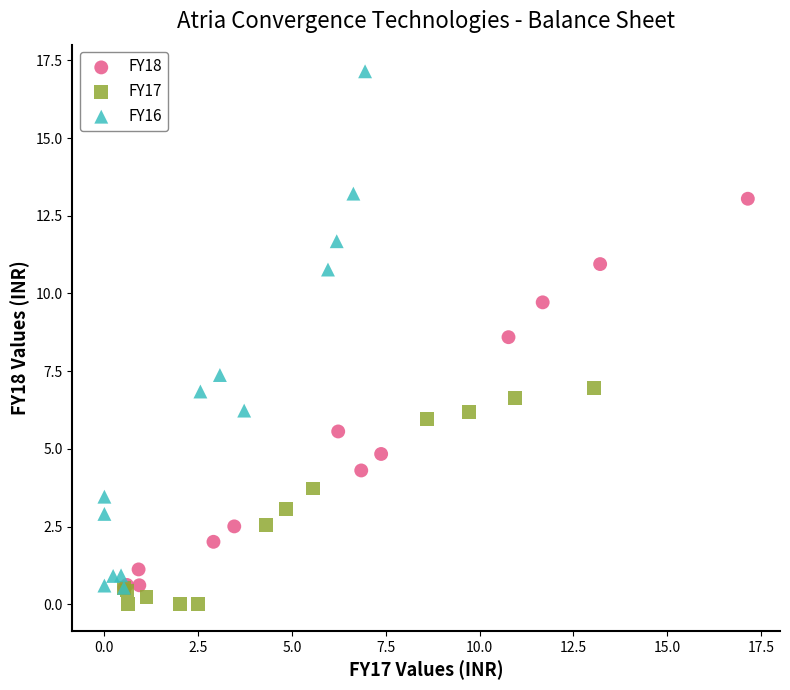

Which series has the widest spread of Y values?

FY16